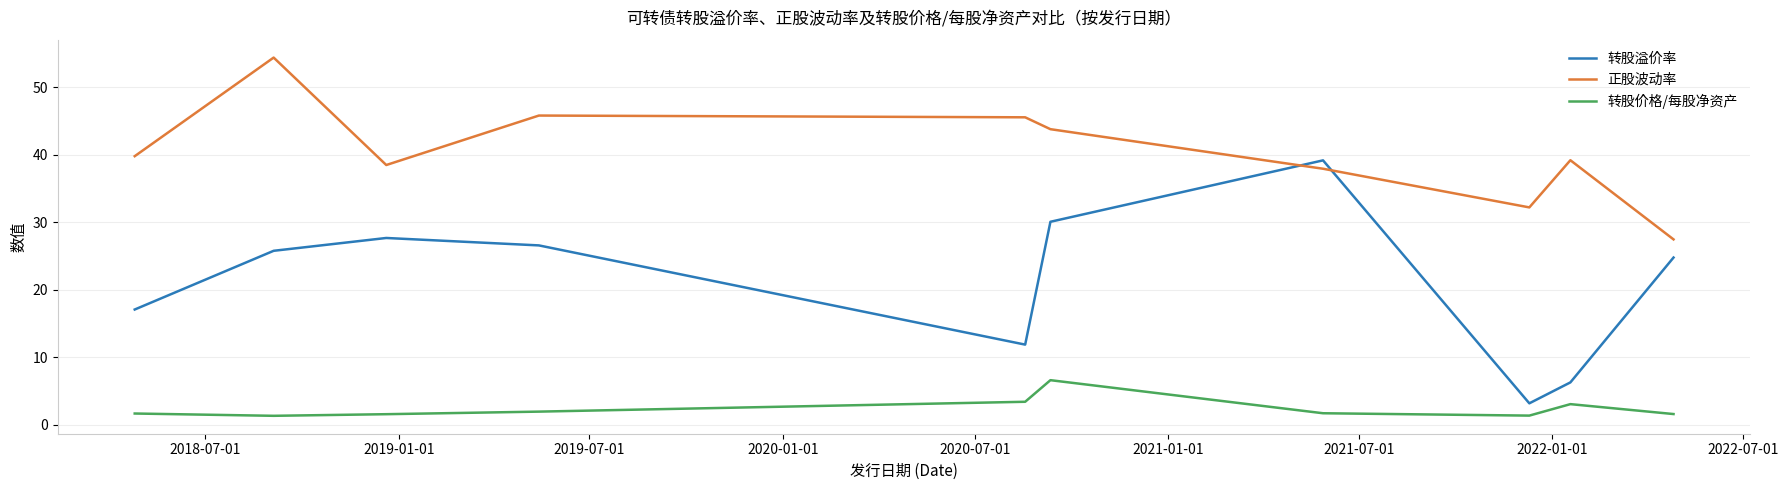

Rank the series by their maximum value, from highest to lowest.

正股波动率, 转股溢价率, 转股价格/每股净资产